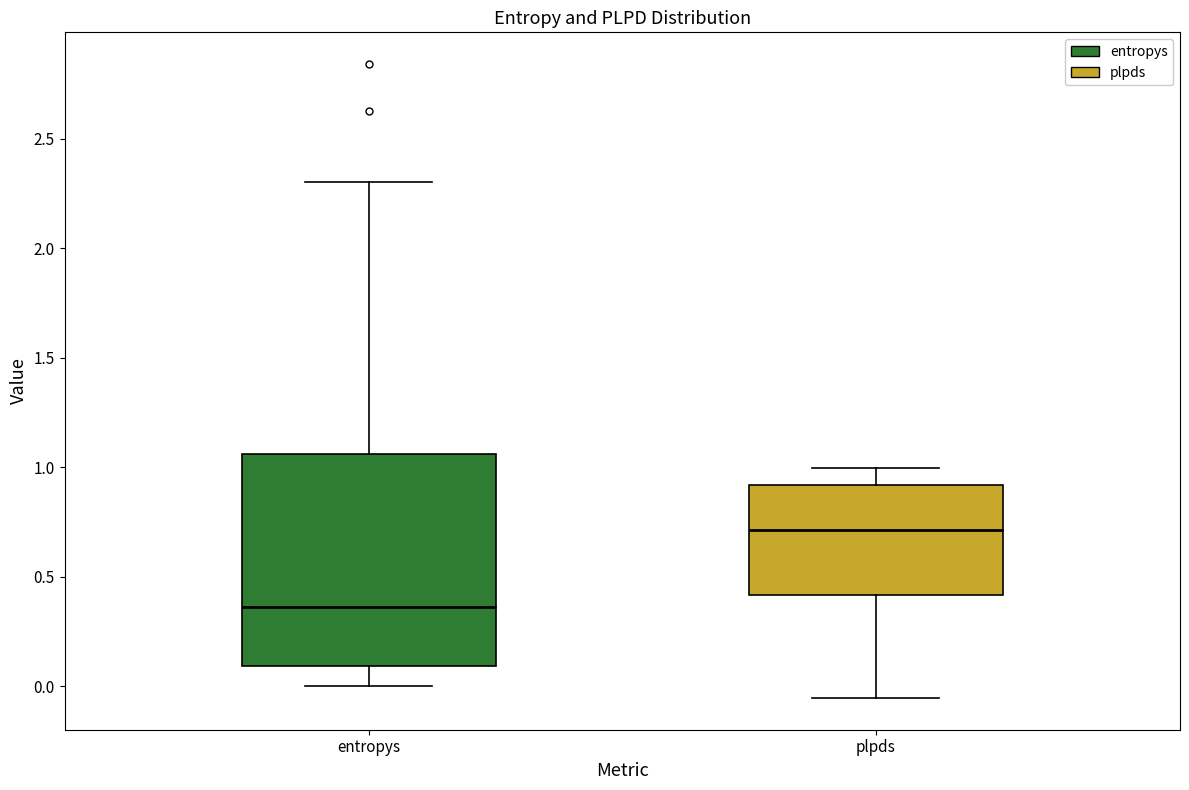

Reading left to right, read every box against the y-axis: the position of its median line, the range the box covers, and the ends of its whiskers. The values are not printed on the chart, so give them approximately, as read against the axis.

entropys: median 0.35, box 0.10 to 1.05, whiskers 0.00 to 2.30
plpds: median 0.70, box 0.40 to 0.90, whiskers -0.05 to 1.00